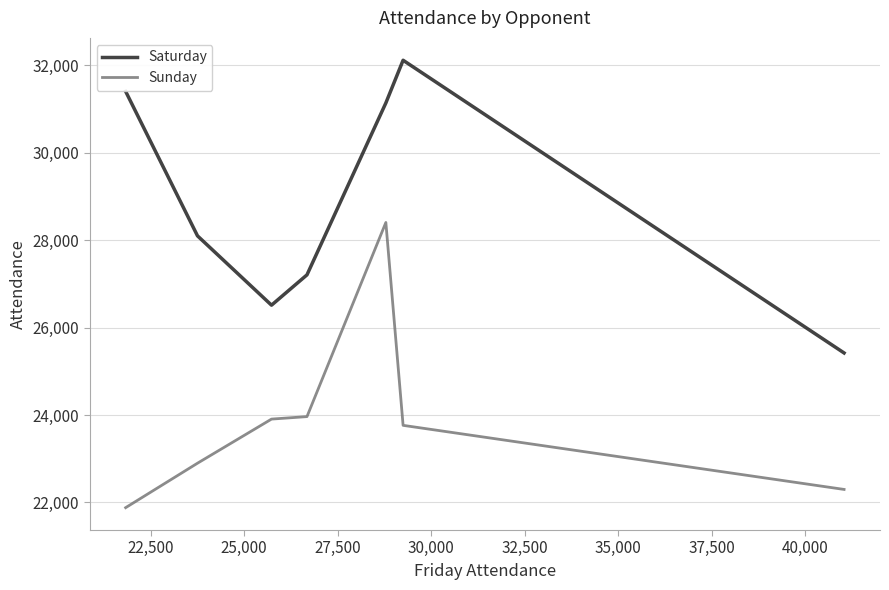

Which series has the largest total across all categories?

Saturday